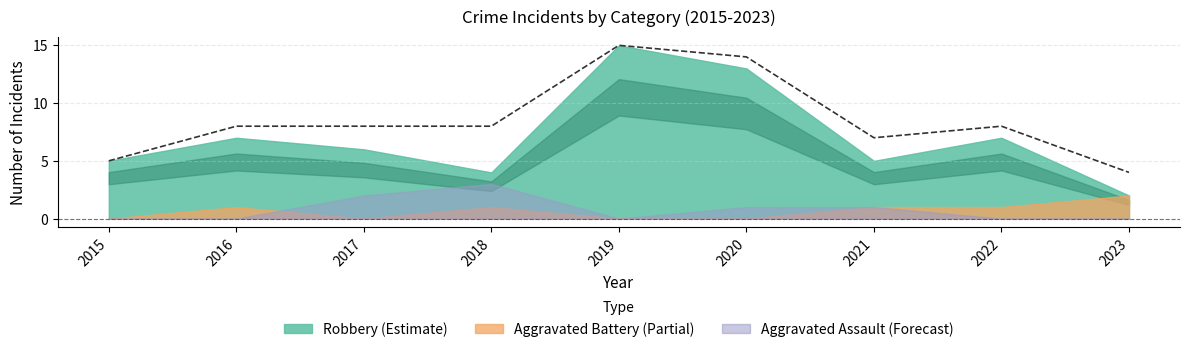

Does the chart display data point markers on the line(s)?

No